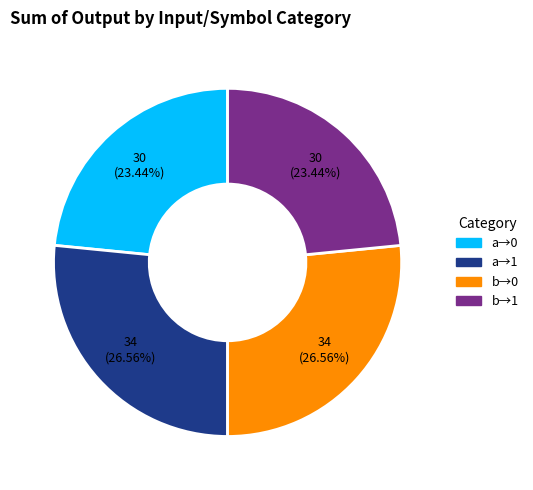

Does any single category account for the majority?

No